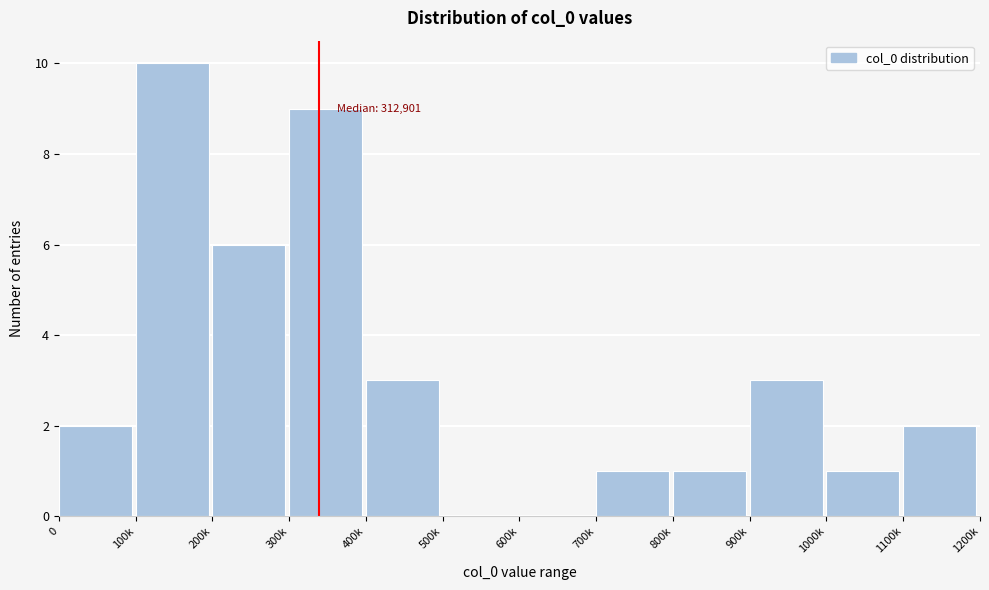

Reading right to left, transcribe all the data shown in this chart.

1100k=2	1000k=1	900k=3	800k=1	700k=1	600k=0	500k=0	400k=3	300k=9	200k=6	100k=10	0=2